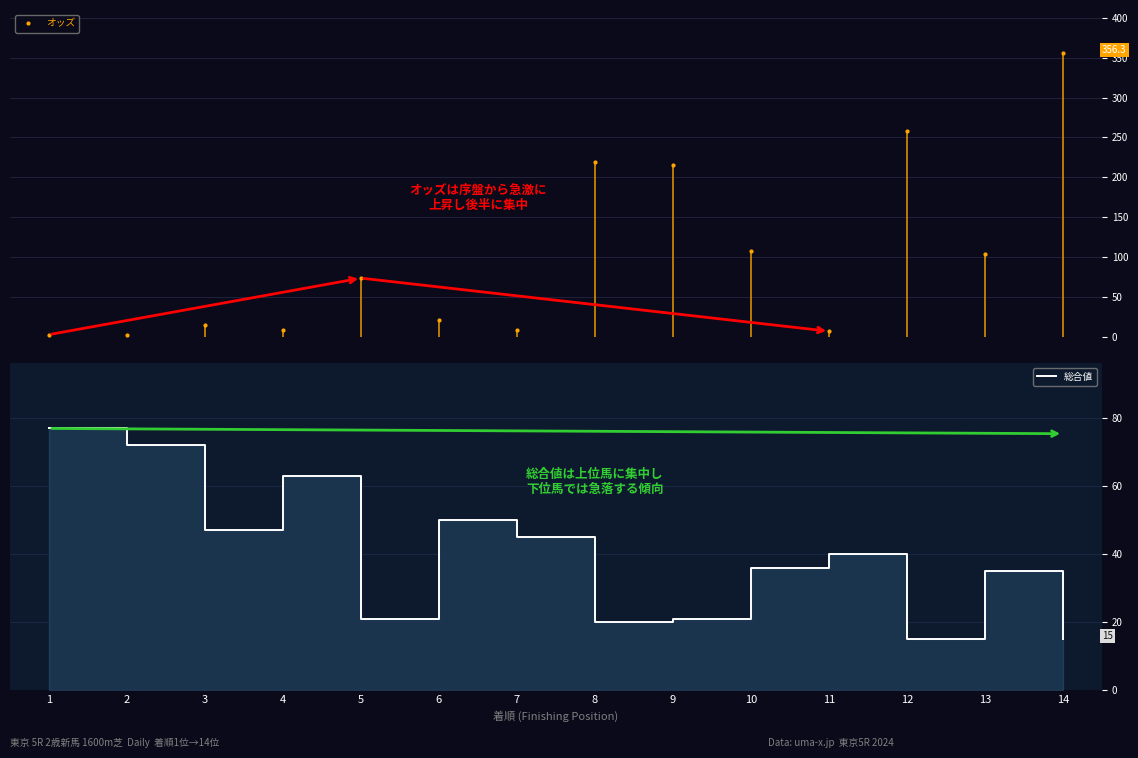

Between 1 and 9, which series saw the biggest shift?

オッズ